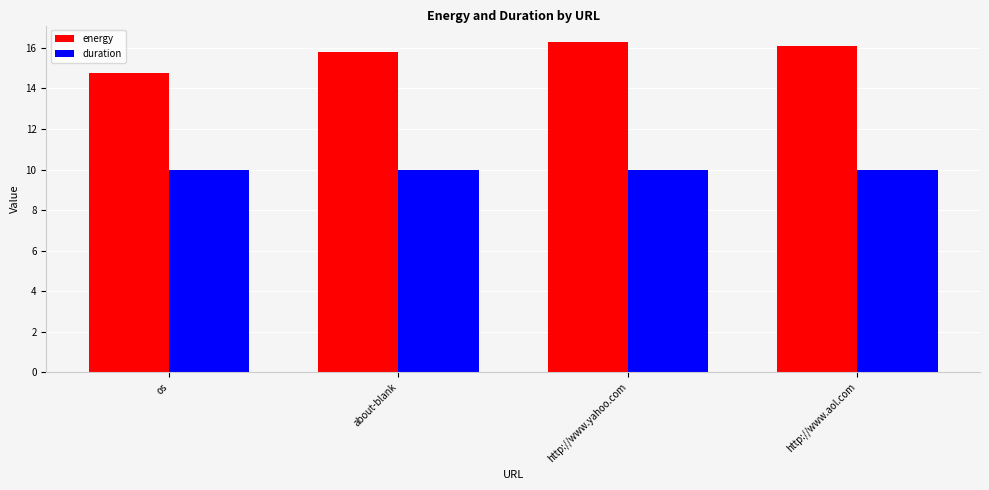

Reading left to right, extract all data points from this chart.

energy: os=14.8	about-blank=15.8	http://www.yahoo.com=16.3	http://www.aol.com=16.1
duration: os=10.0	about-blank=10.0	http://www.yahoo.com=10.0	http://www.aol.com=10.0